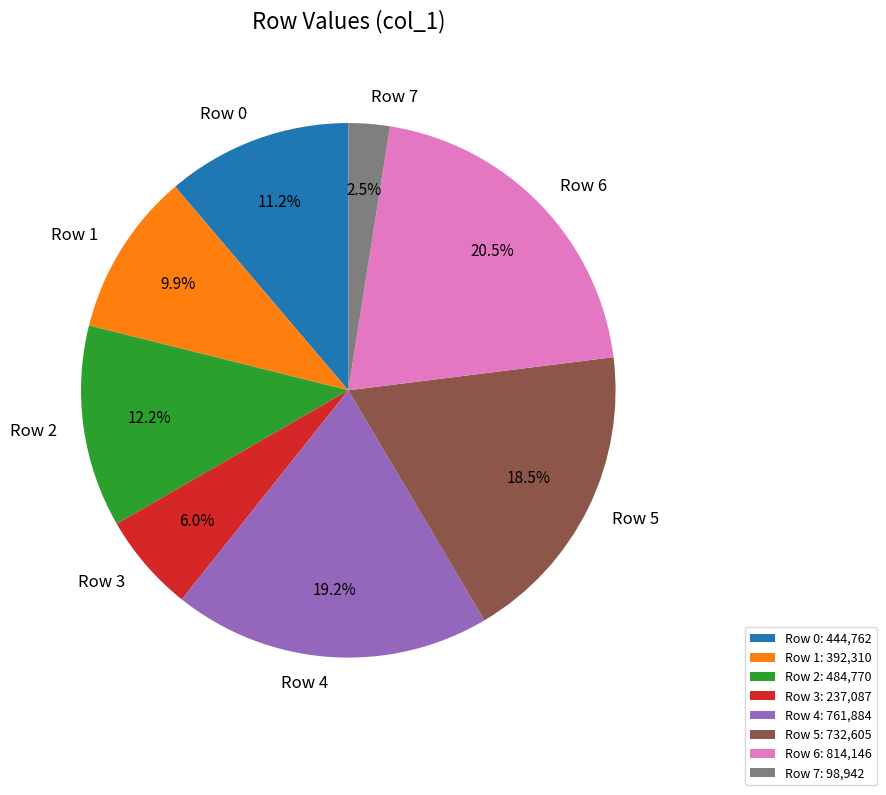

What percentage is the Row 0 slice, to the nearest percent?

11%